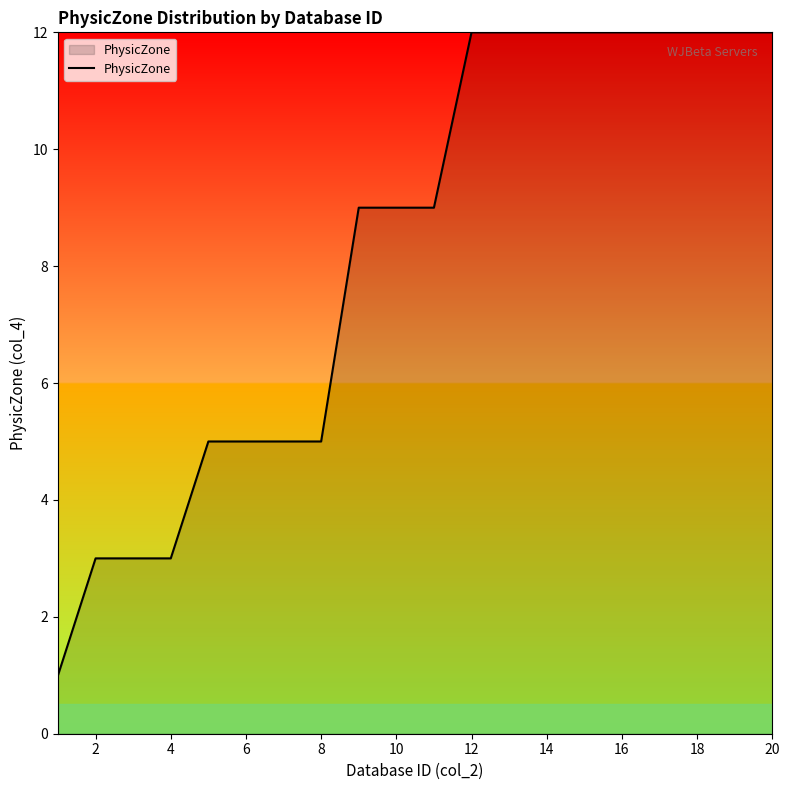

What is the maximum value shown in the chart?

12